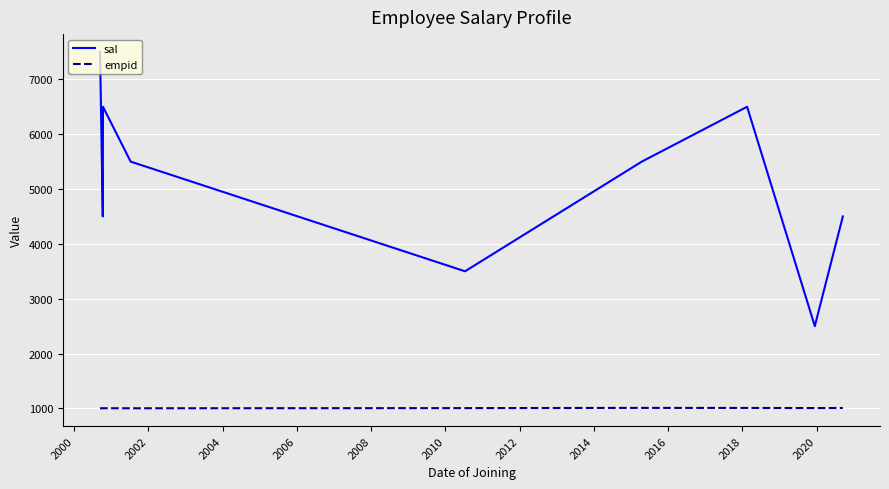

How many categories are shown in the chart?

9